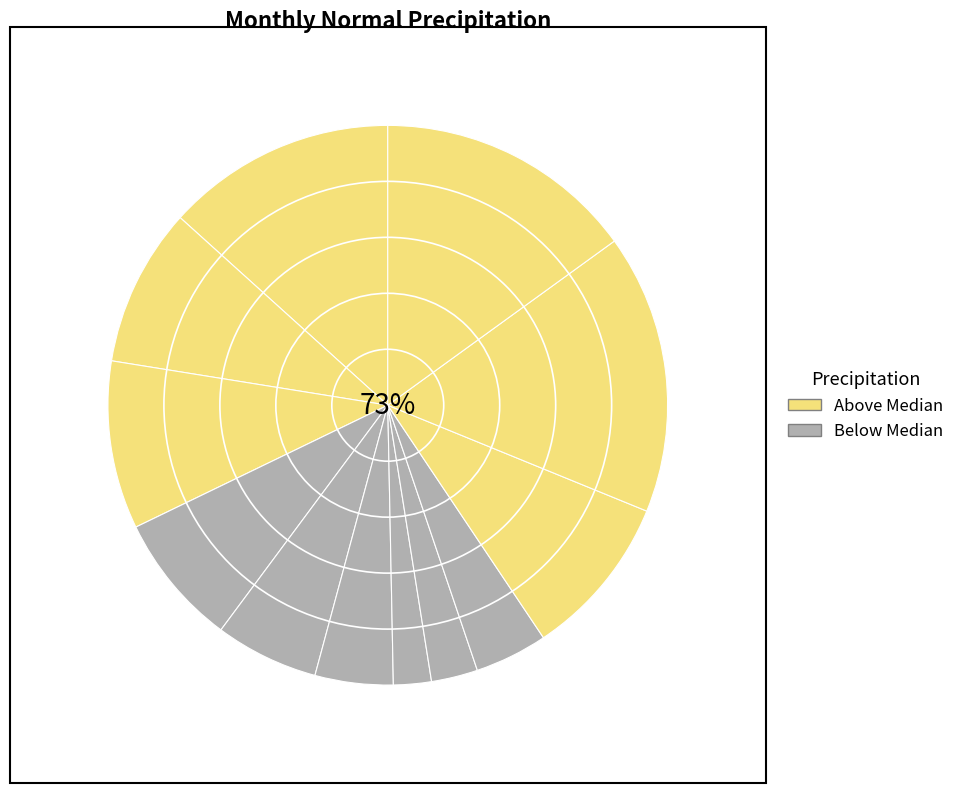

Is the sum of Dec and Apr greater than half?

No